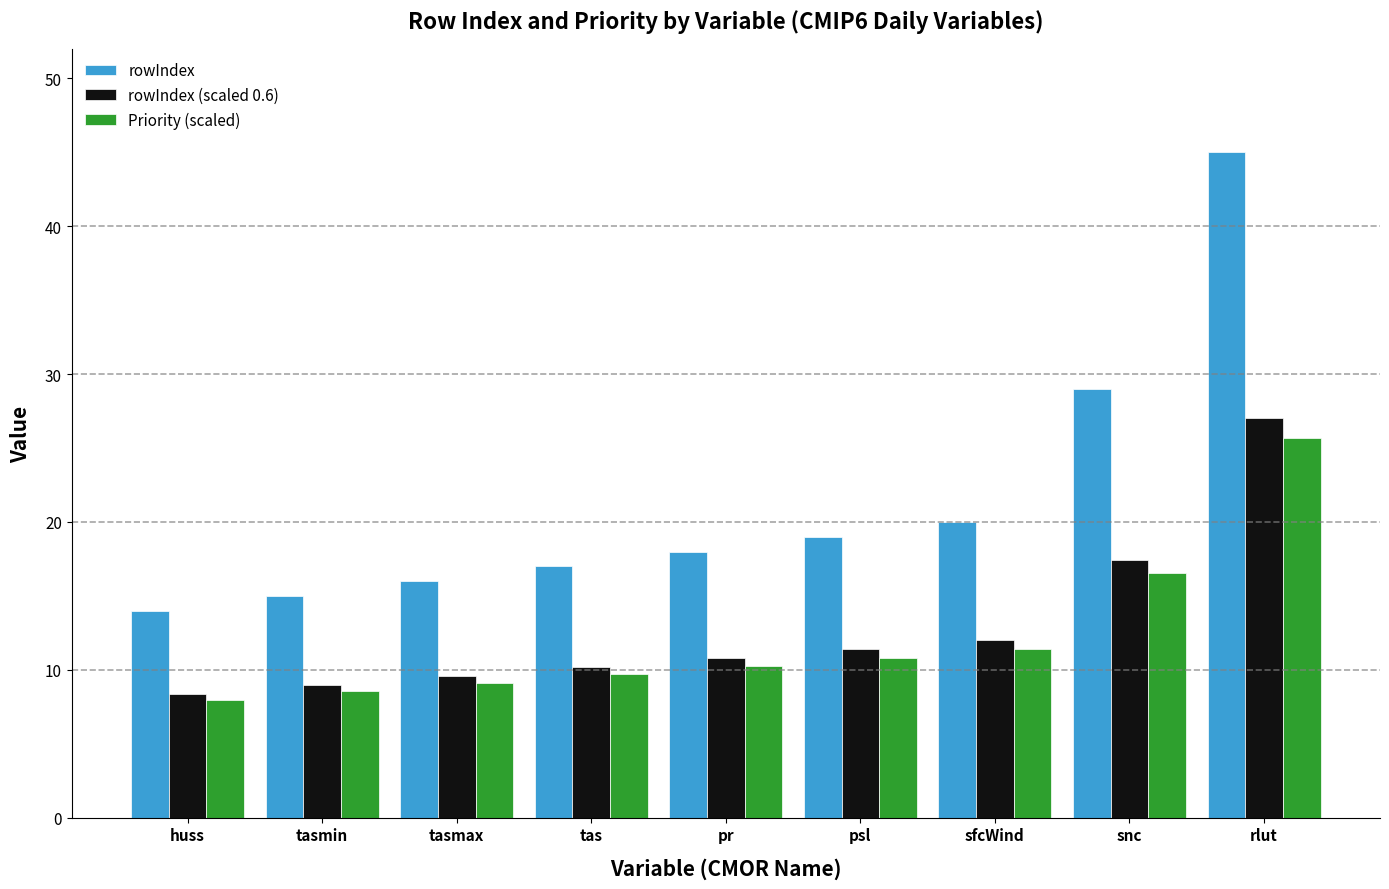

Which series has the largest total across all categories?

rowIndex